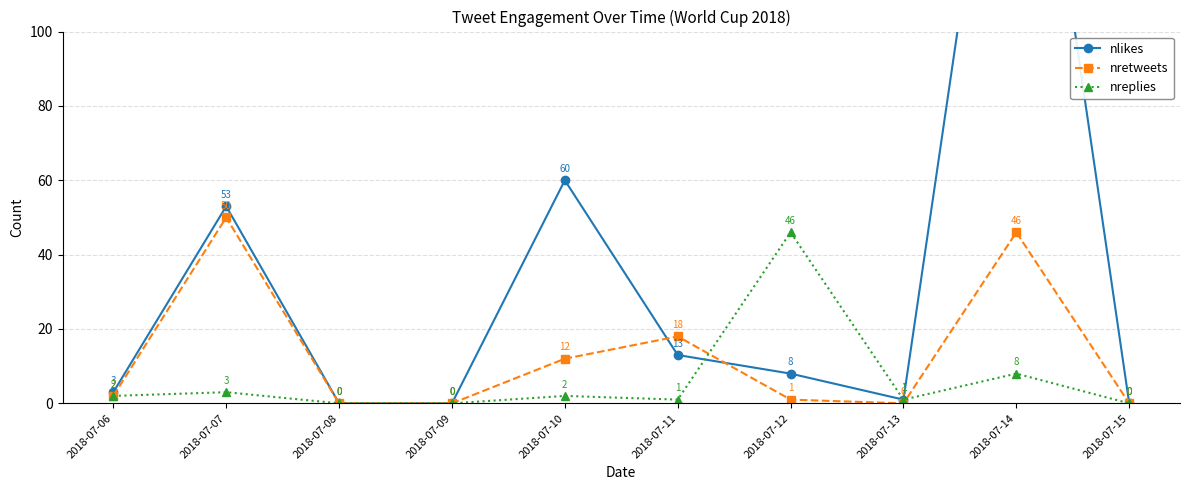

At which category does nretweets reach its first local peak?

2018-07-07